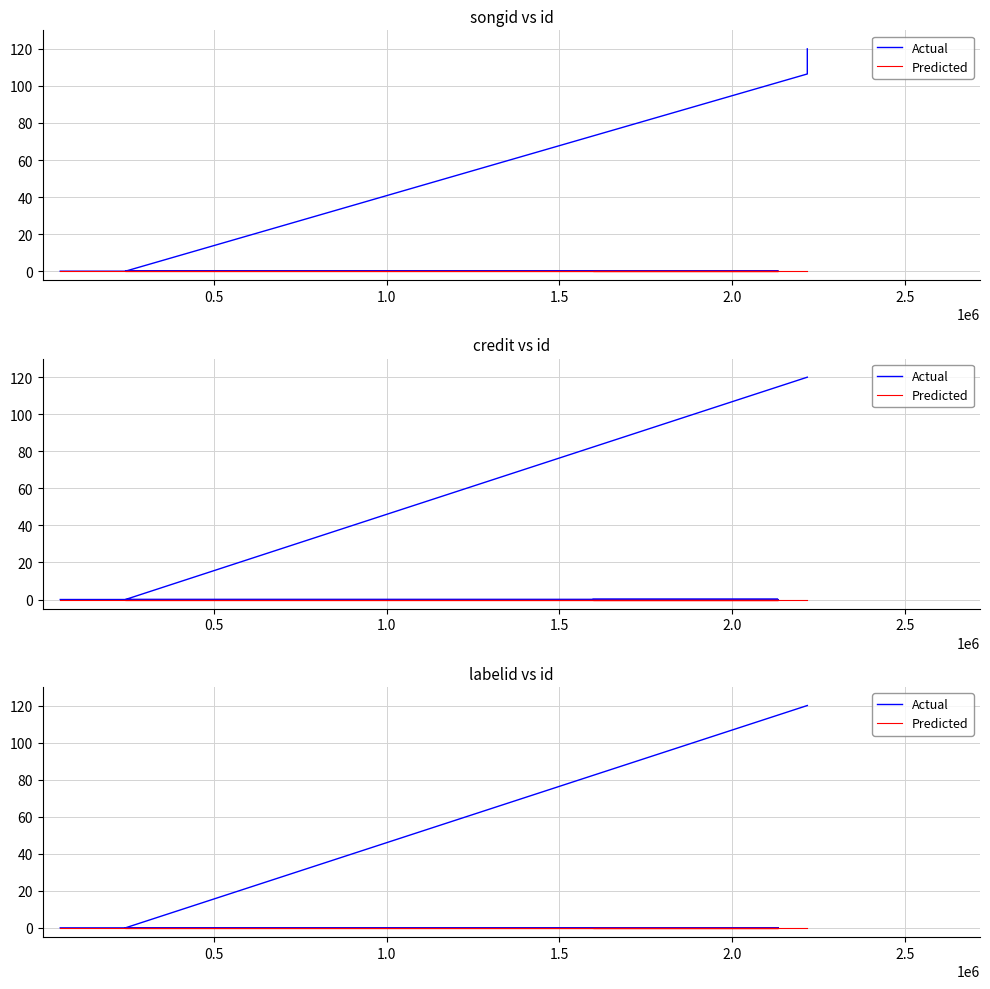

True or false: Actual and Predicted intersect in this chart.

False